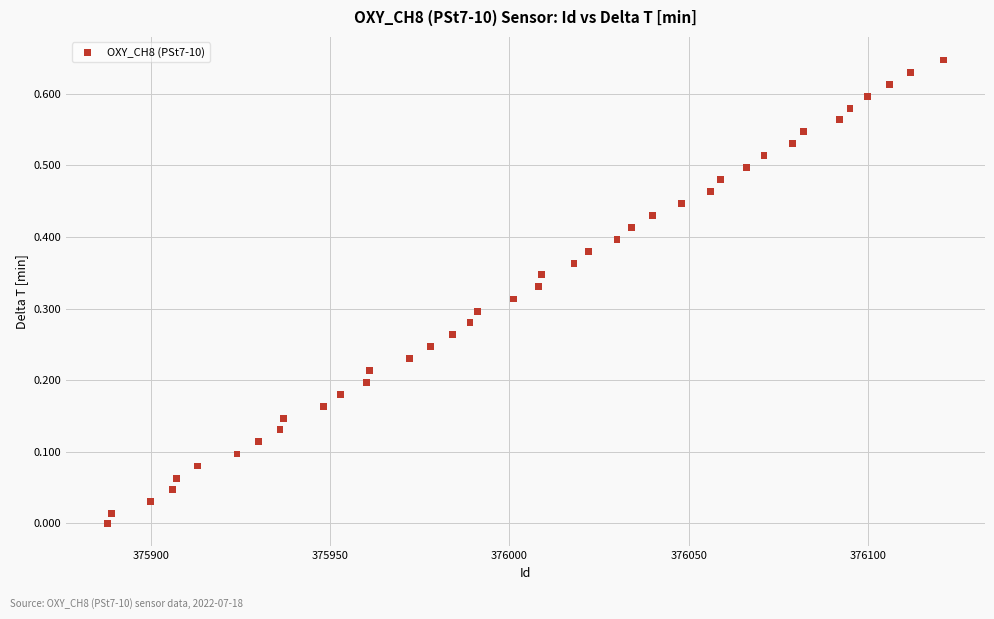

What is the range of X values (max minus min)?

233.0